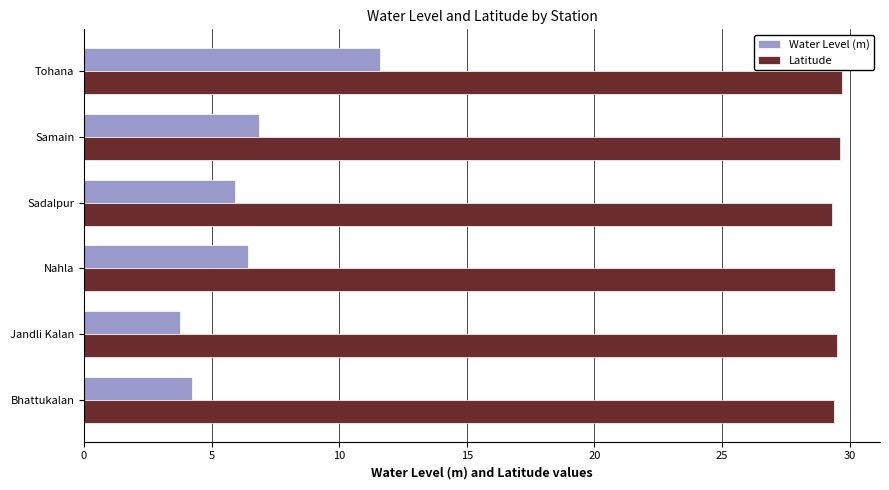

Between Jandli Kalan and Tohana, which series saw the biggest shift?

Water Level (m)